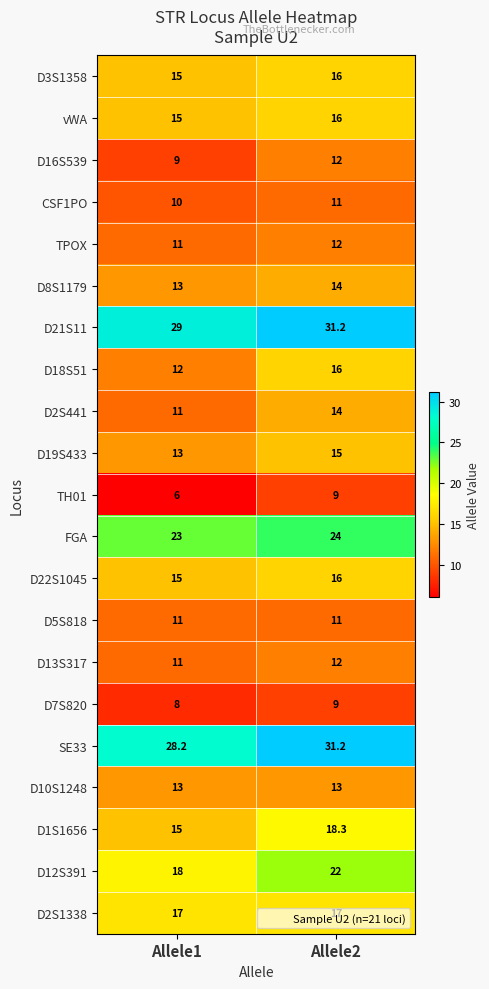

The value of D12S391 at Allele2 is 22.0. True or false?

True